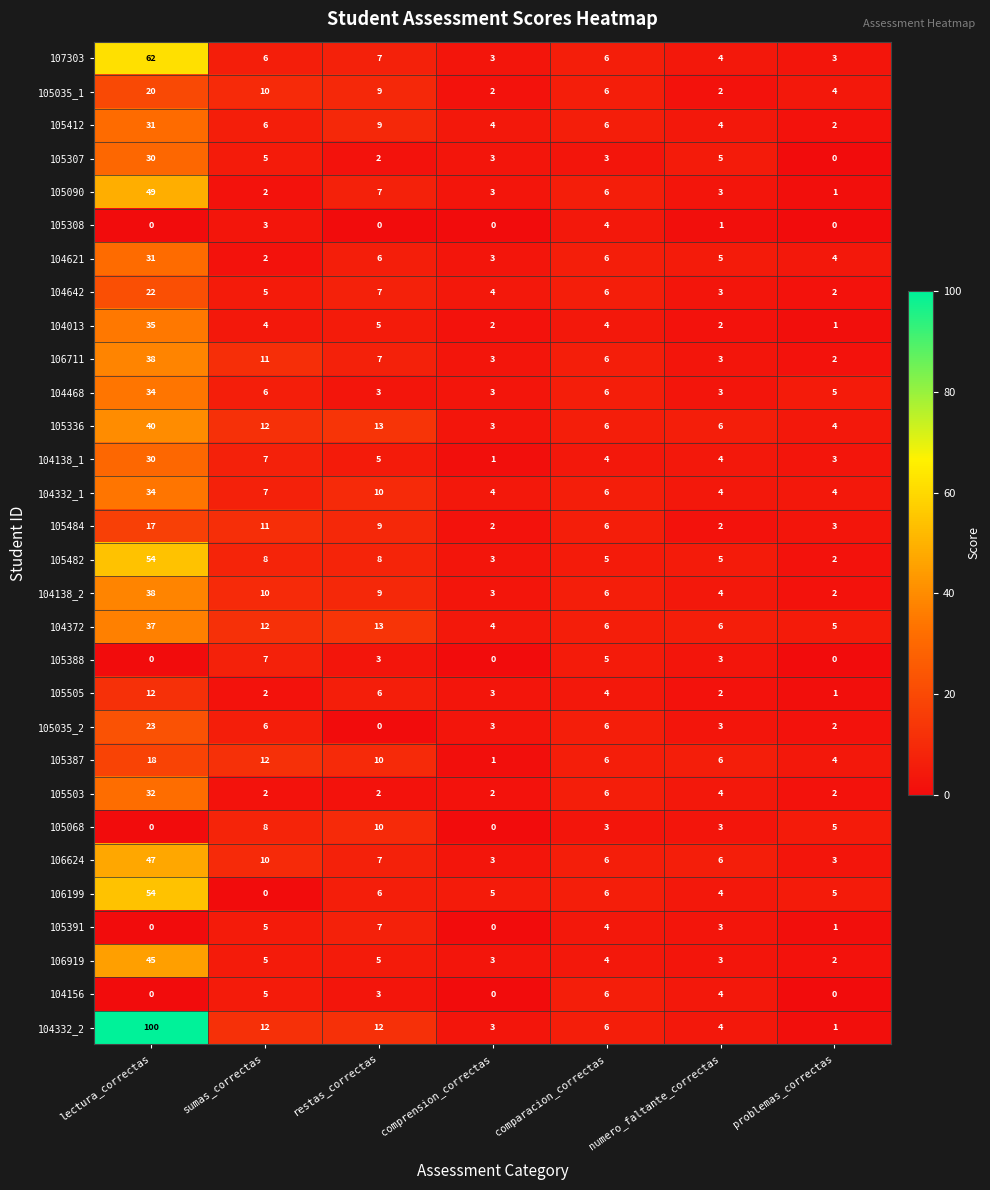

What is the greatest value displayed?

100